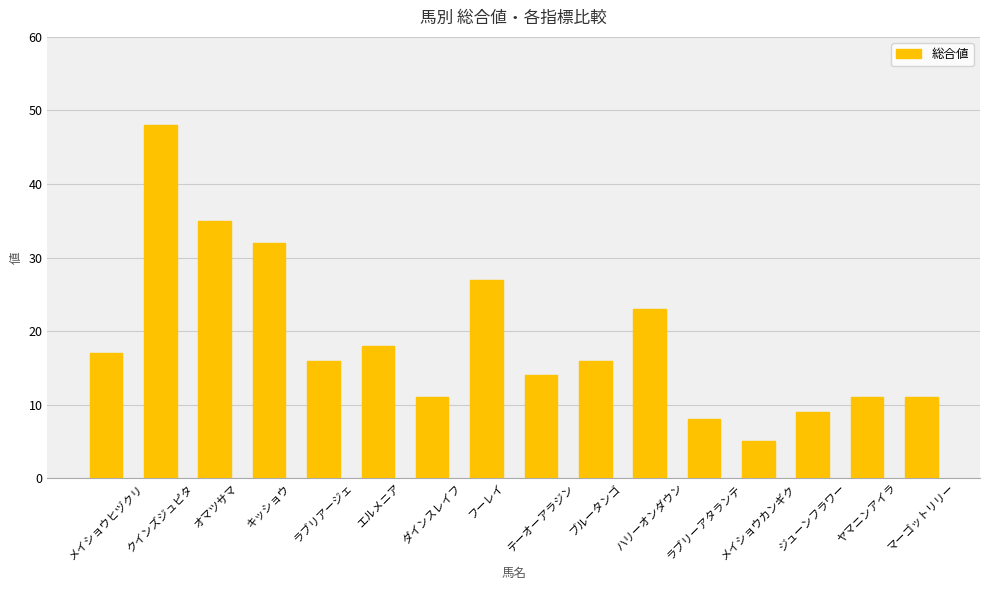

Is it true that the value at フーレイ is 10?

False